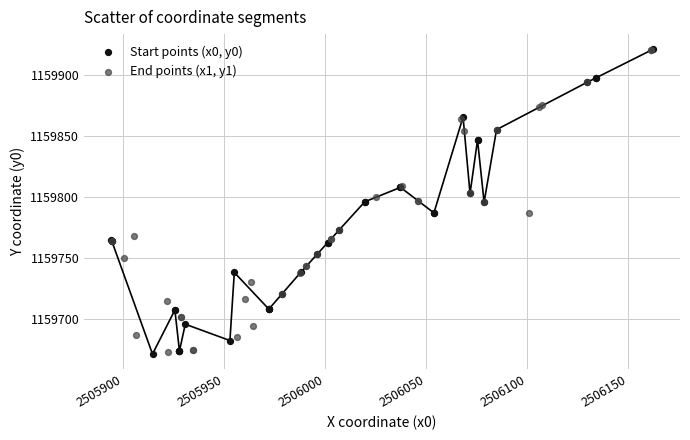

What are all the series names shown in the legend?

Start points (x0, y0), End points (x1, y1)